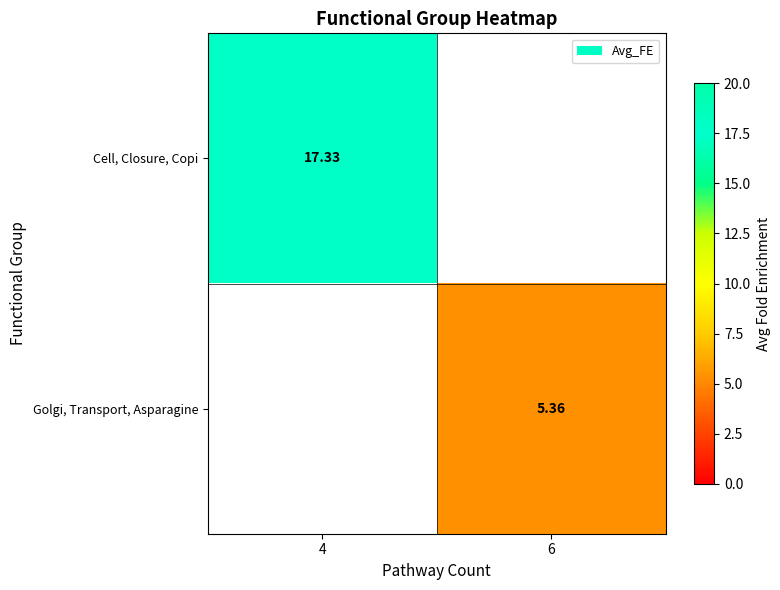

At how many categories does at least one series exceed 11?

1